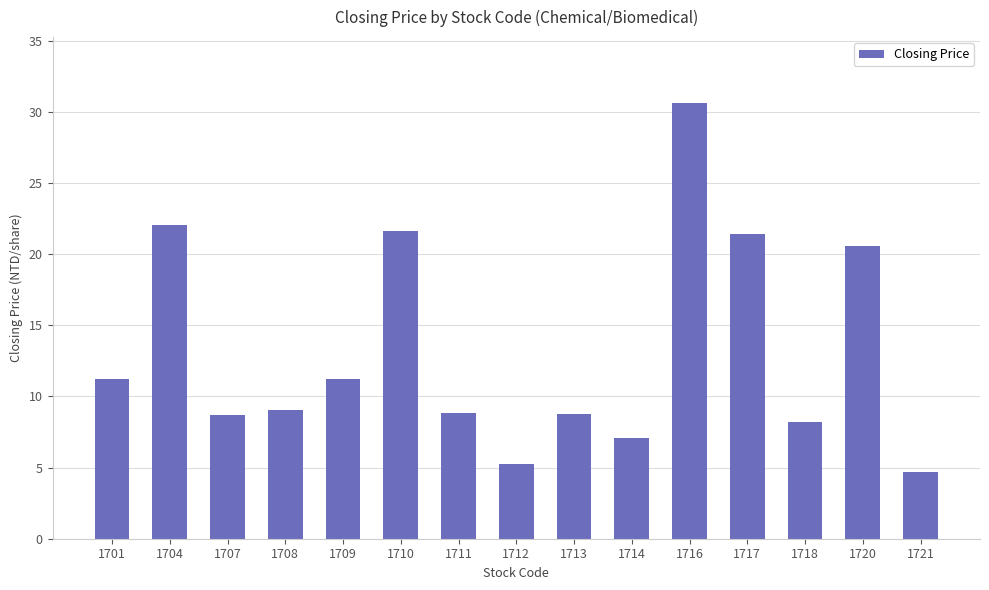

What is the sum of all values?

199.3